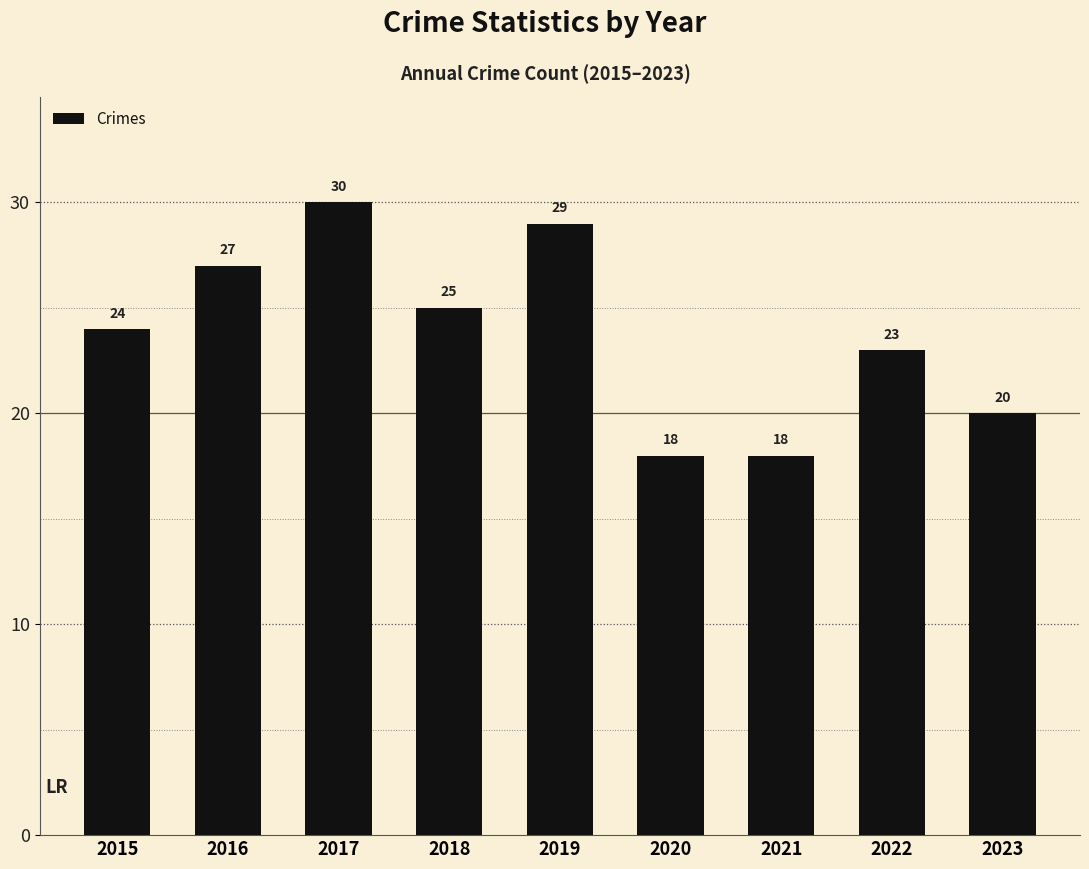

Are the bars horizontal?

No